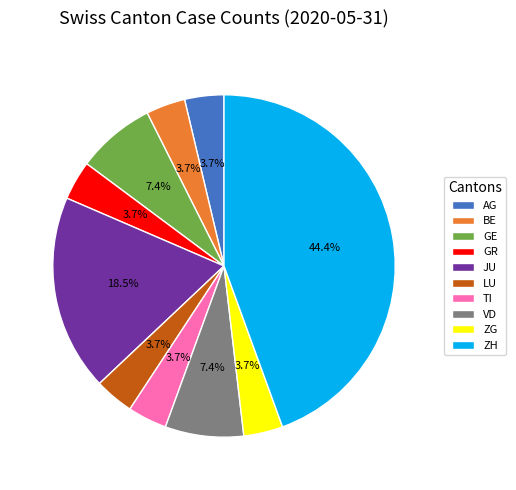

To the nearest percent, what is the combined percentage of GR and LU?

7%